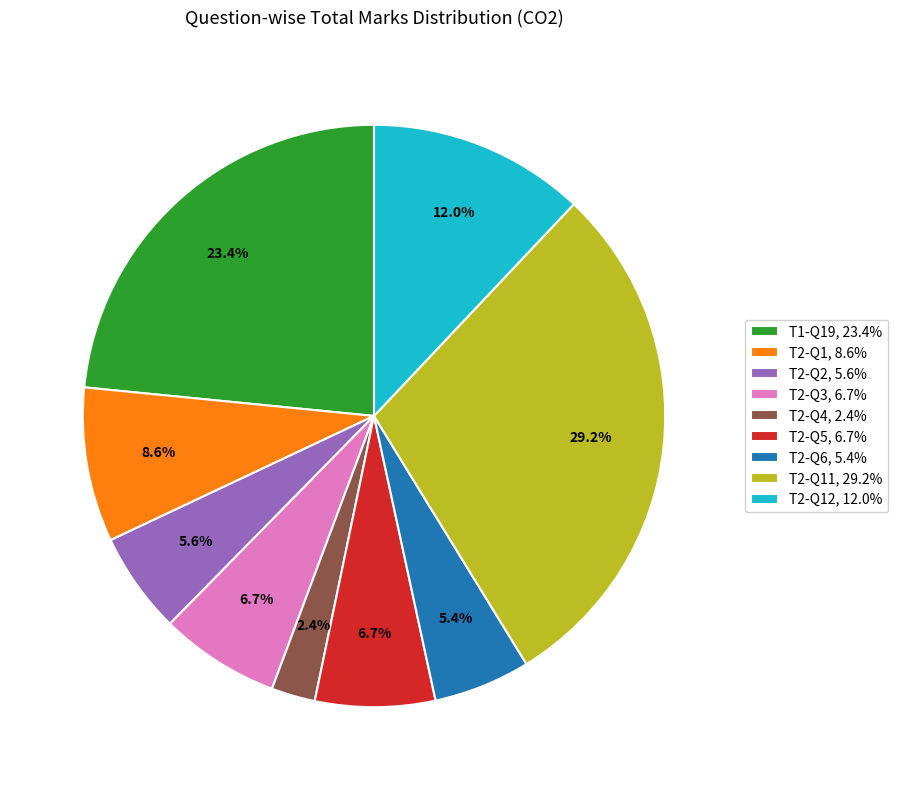

Does any single category account for the majority?

No